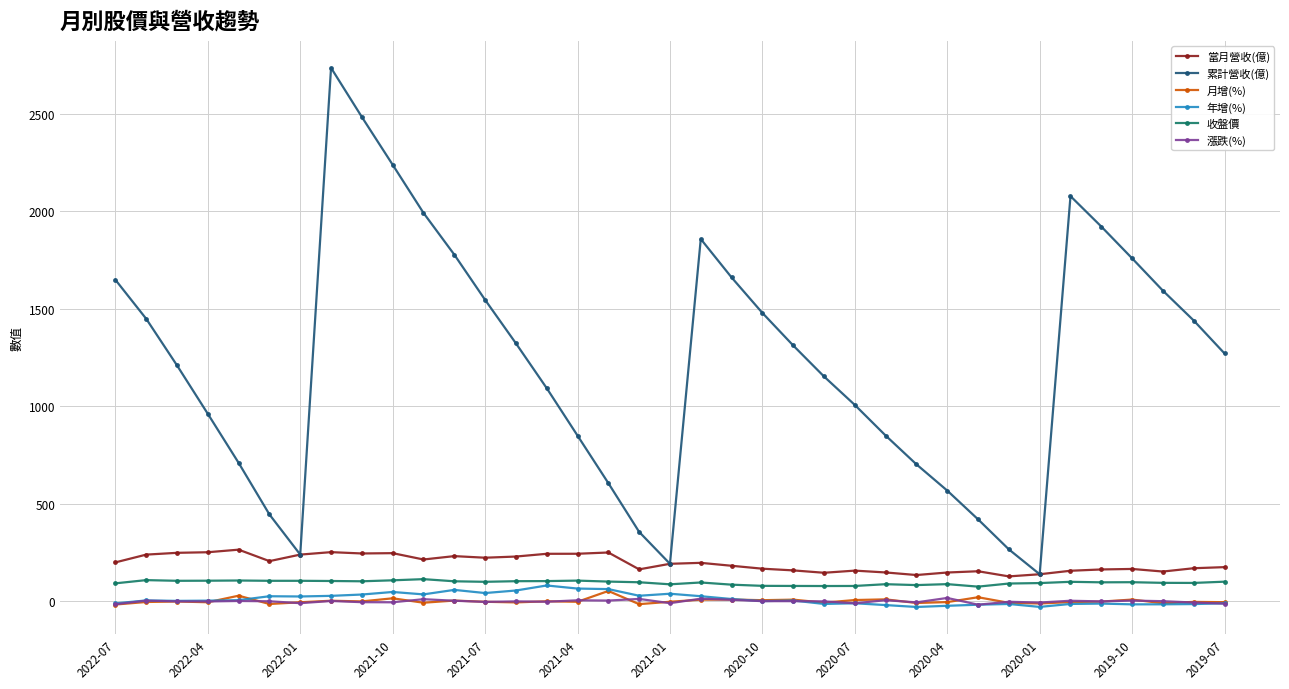

What is the value of the 收盤價 point at the 18th from the left?

97.5